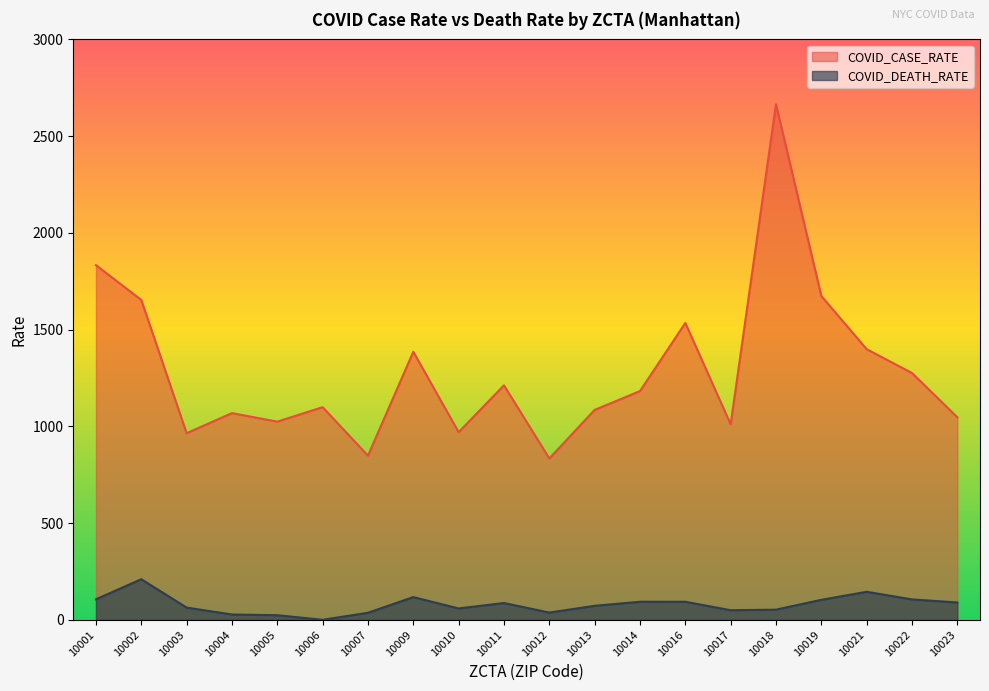

At 10007, list the series in order from largest to smallest.

COVID_CASE_RATE, COVID_DEATH_RATE